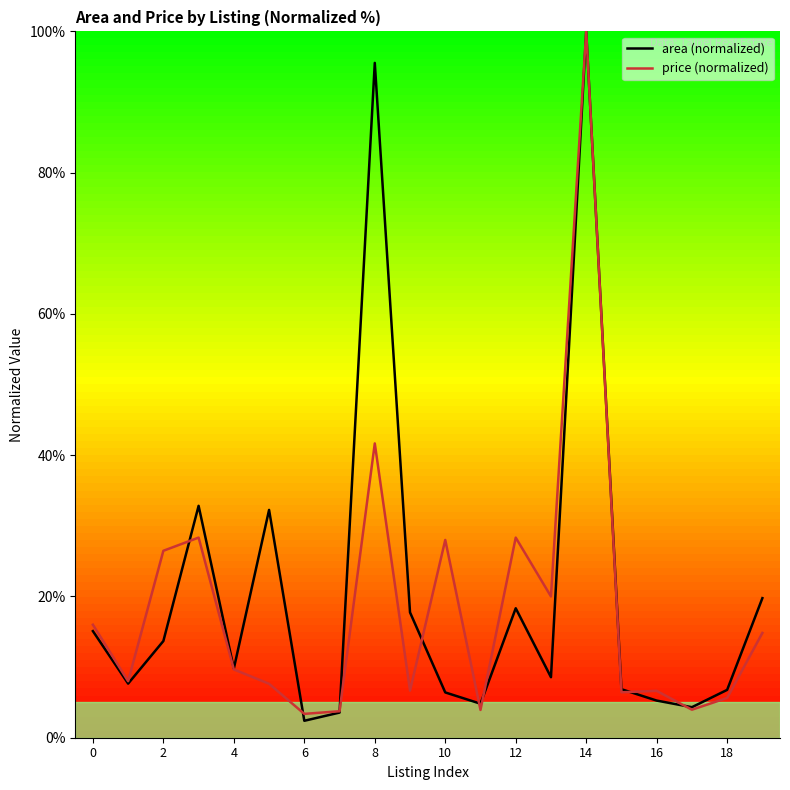

How many data points in area (normalized) are less than 9?

10